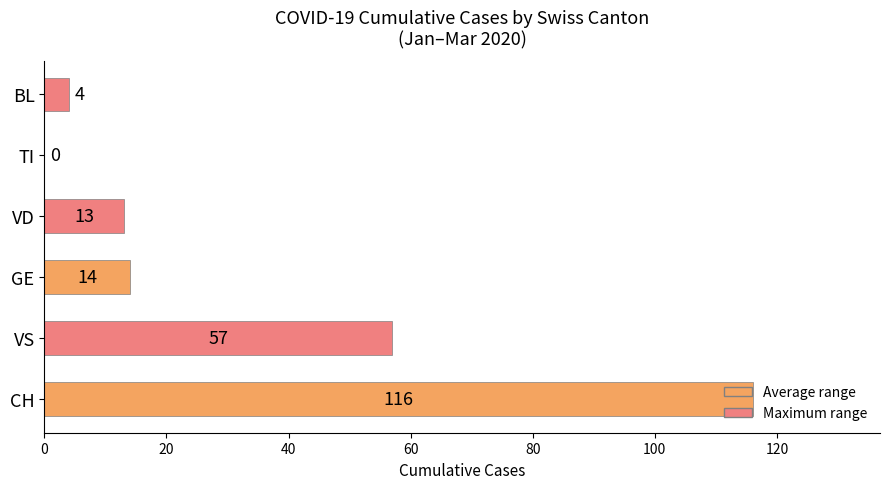

What is the change in value from GE to BL?

-10